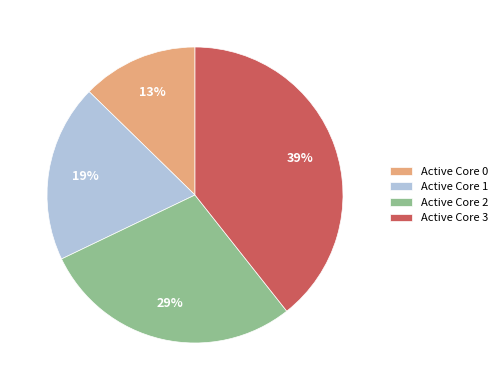

The Active Core 2 slice represents 40% of the pie. True or false?

False